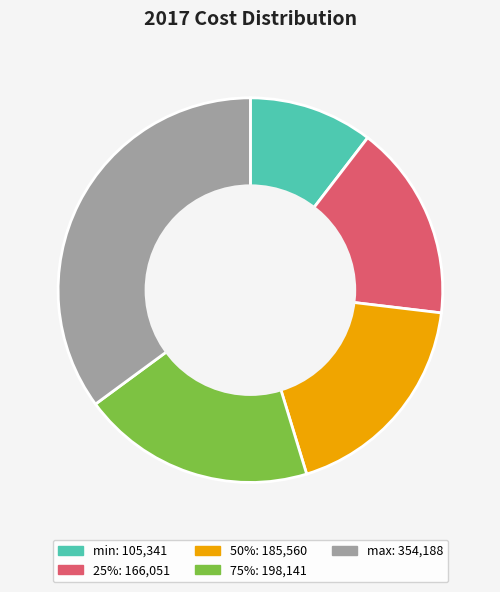

Does any single category account for the majority?

No